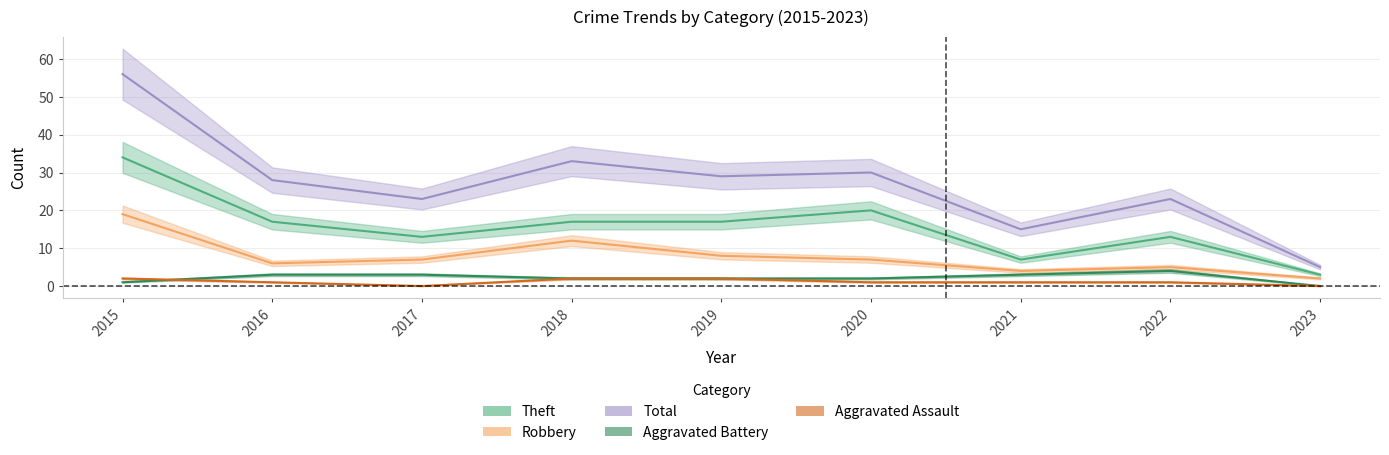

How many categories are shown in the chart?

9